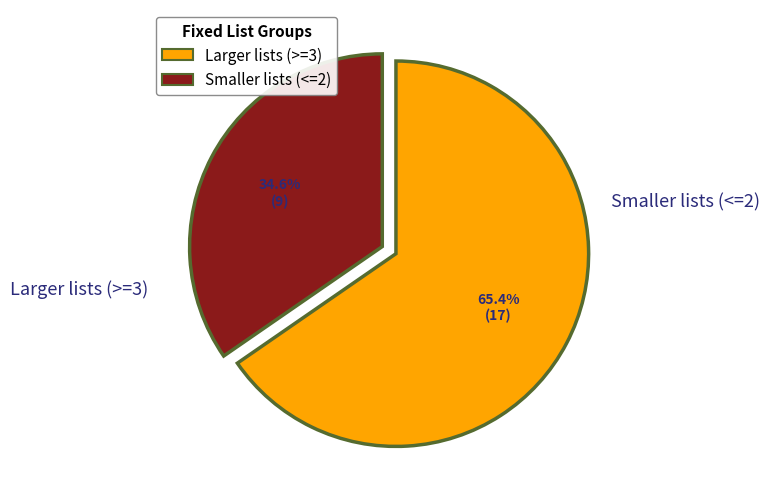

Does any single category account for the majority?

Yes